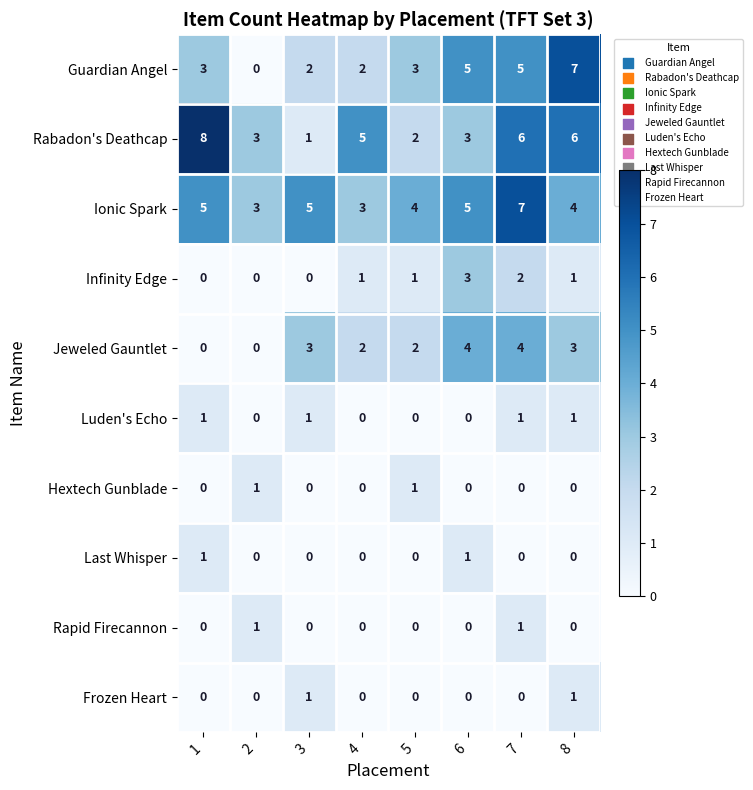

What is the maximum value for Jeweled Gauntlet?

4